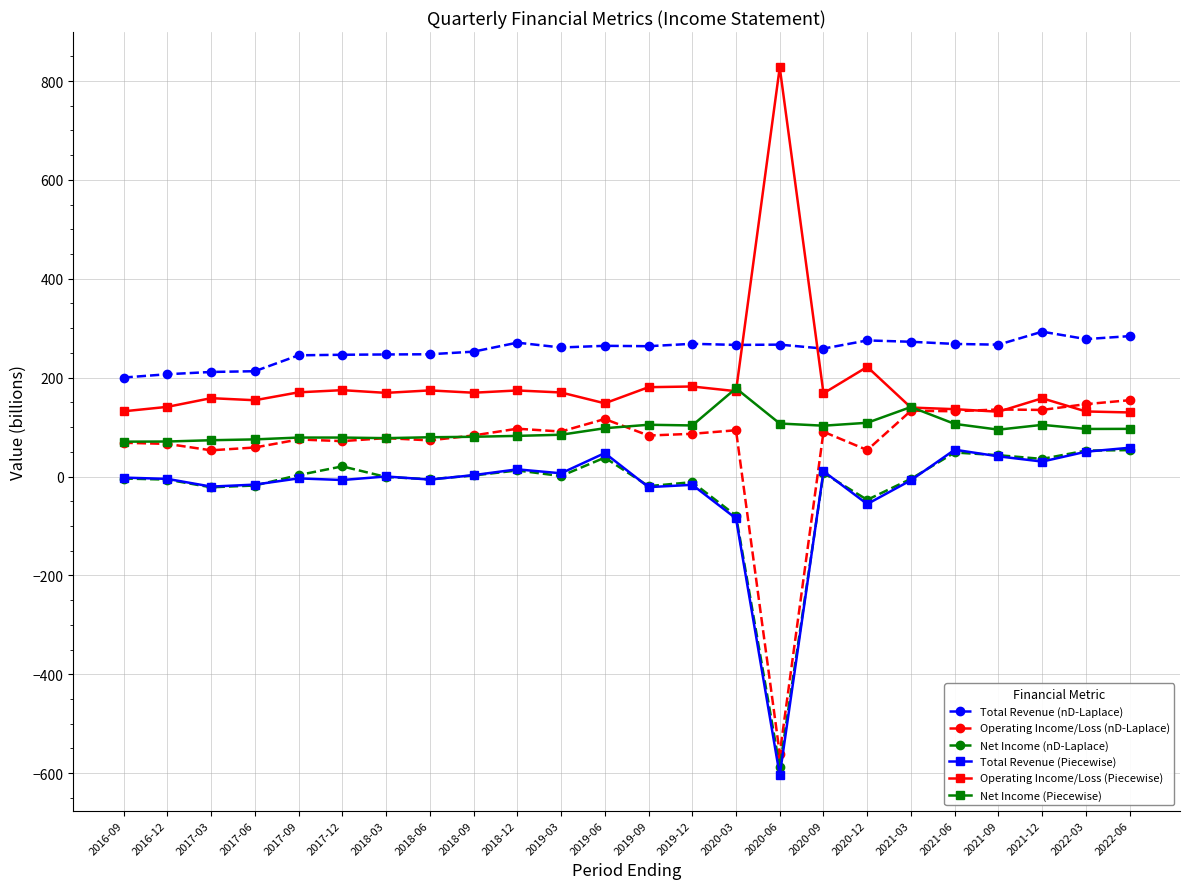

What is the difference between the highest and lowest values at 2022-03?

227.8